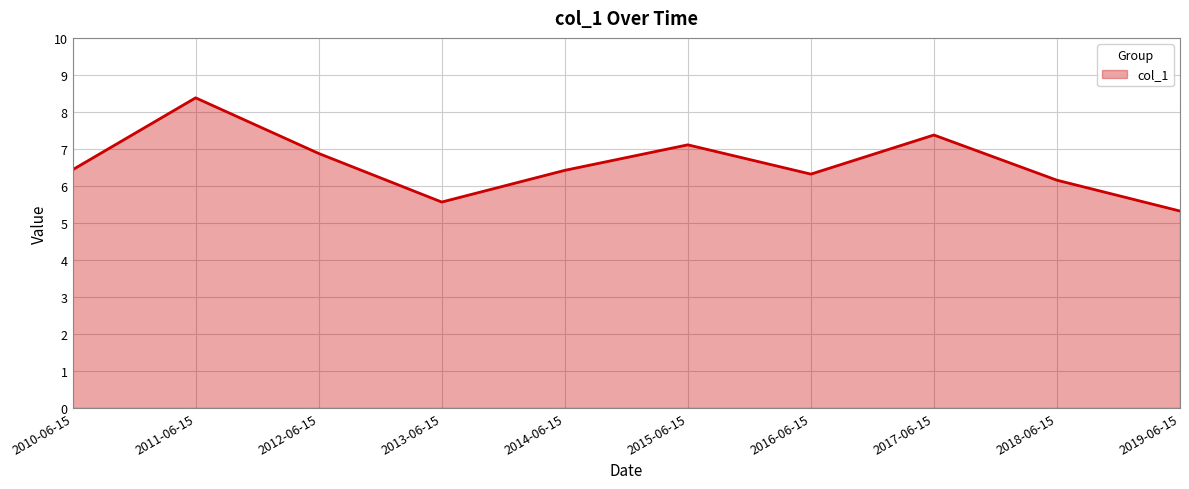

What is the change in value from 2010-06-15 to 2011-06-15?

+1.9